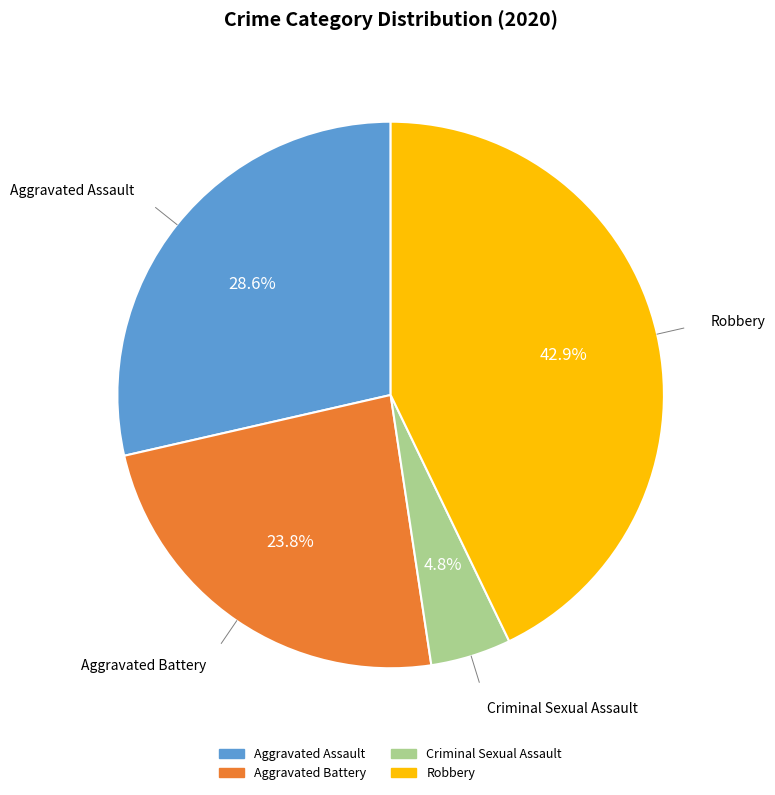

Is there any slice that represents more than half of the pie?

No